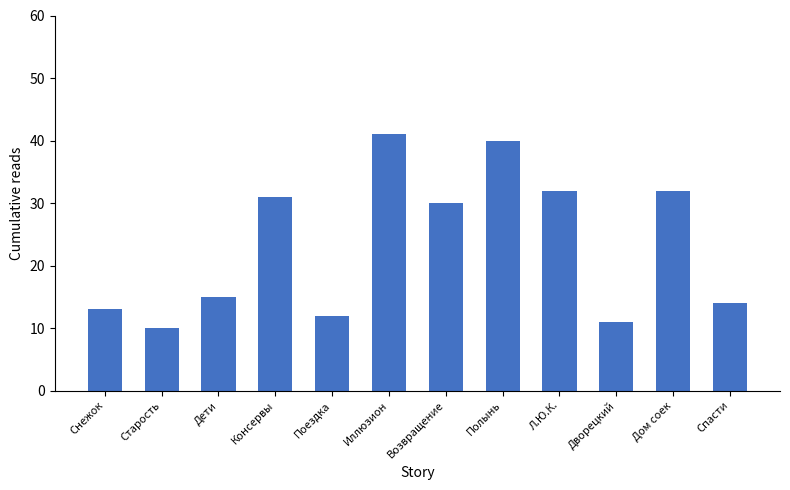

What is the value of the 9th bar from the left?

32